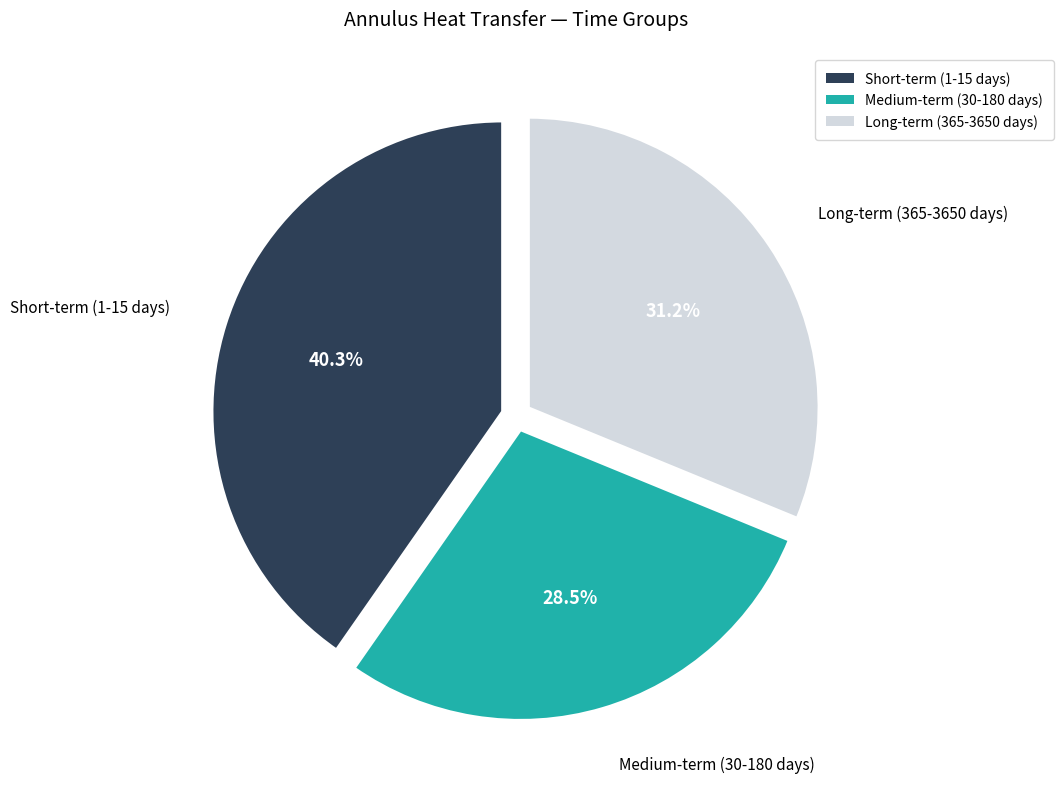

Between Medium-term (30-180 days) and Long-term (365-3650 days), which is larger?

Long-term (365-3650 days)